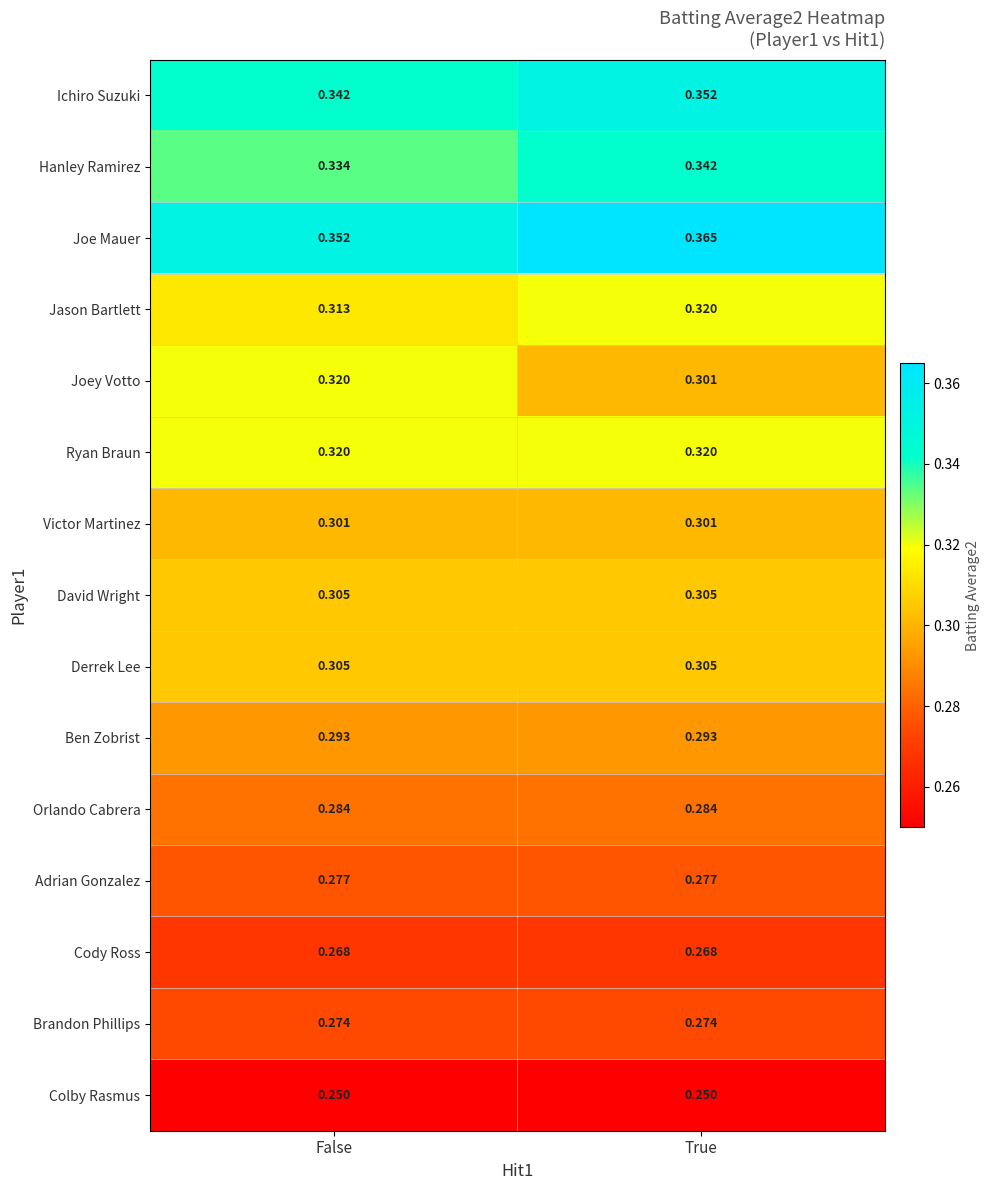

At which category is the sum across all series the highest?

True